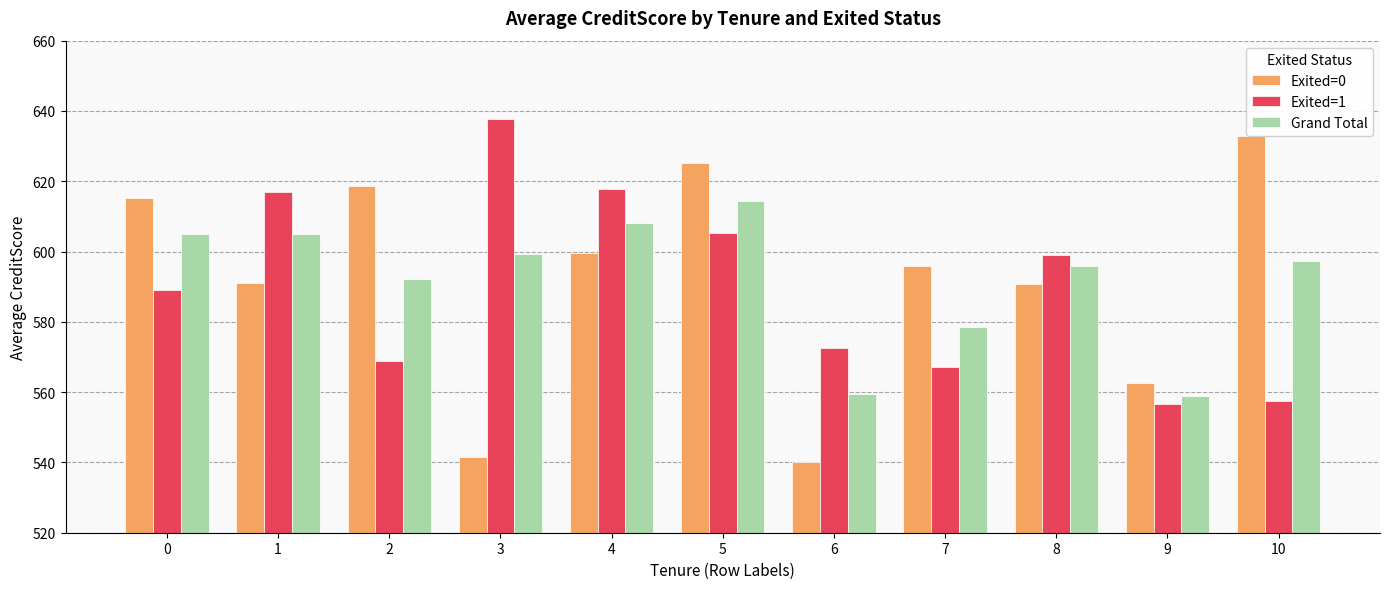

At 6, list the series in order from largest to smallest.

Exited=1, Grand Total, Exited=0